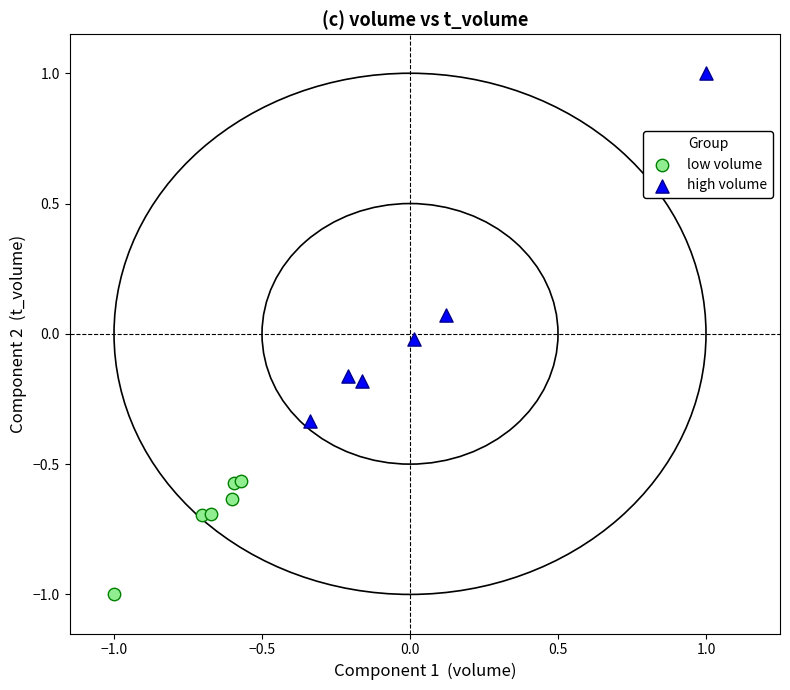

Which series contains the lowest Y value?

low volume